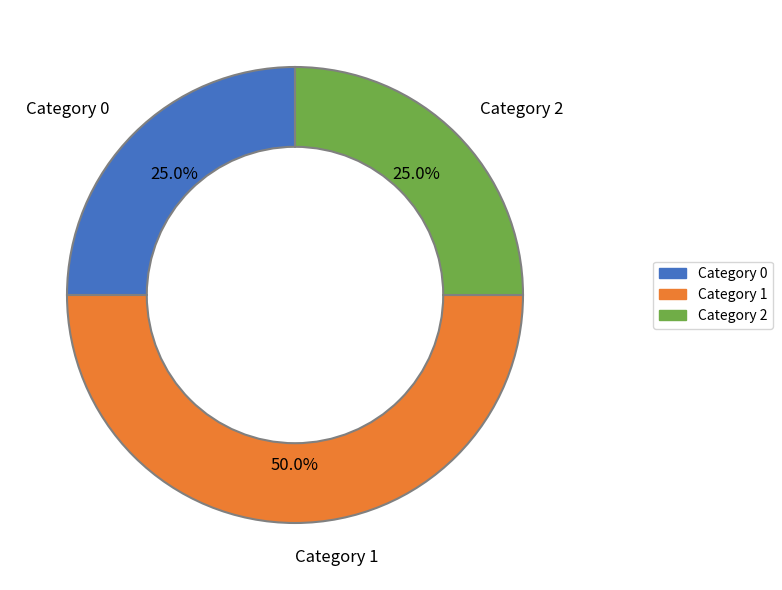

To the nearest percent, what is the difference between the largest and smallest slice percentages?

25%